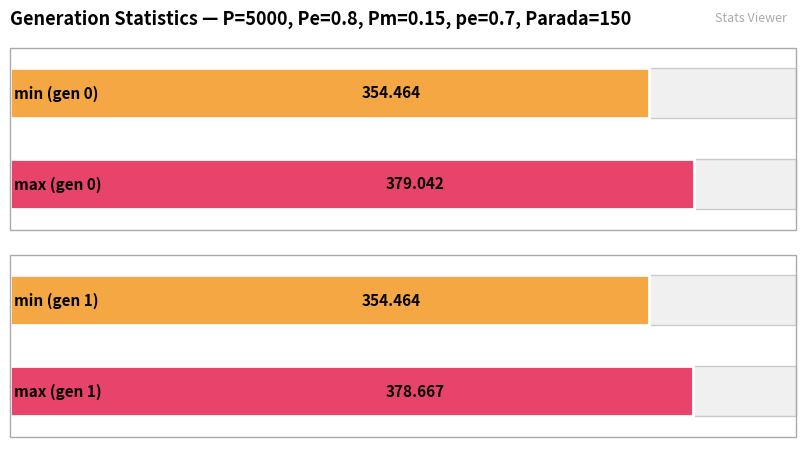

Between gen 0 and gen 1, which is larger?

gen 0